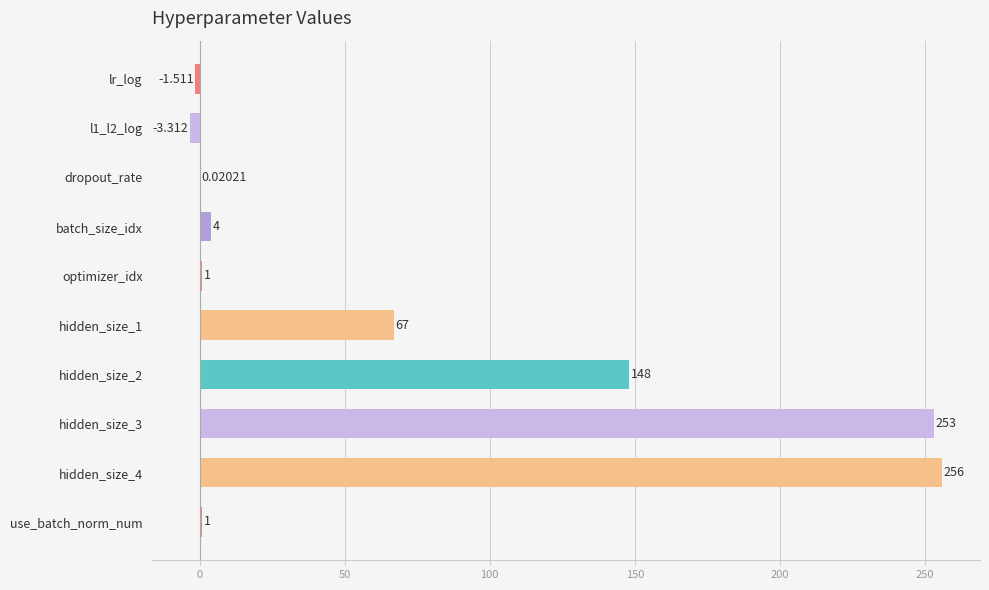

Between dropout_rate and l1_l2_log, which is larger?

dropout_rate